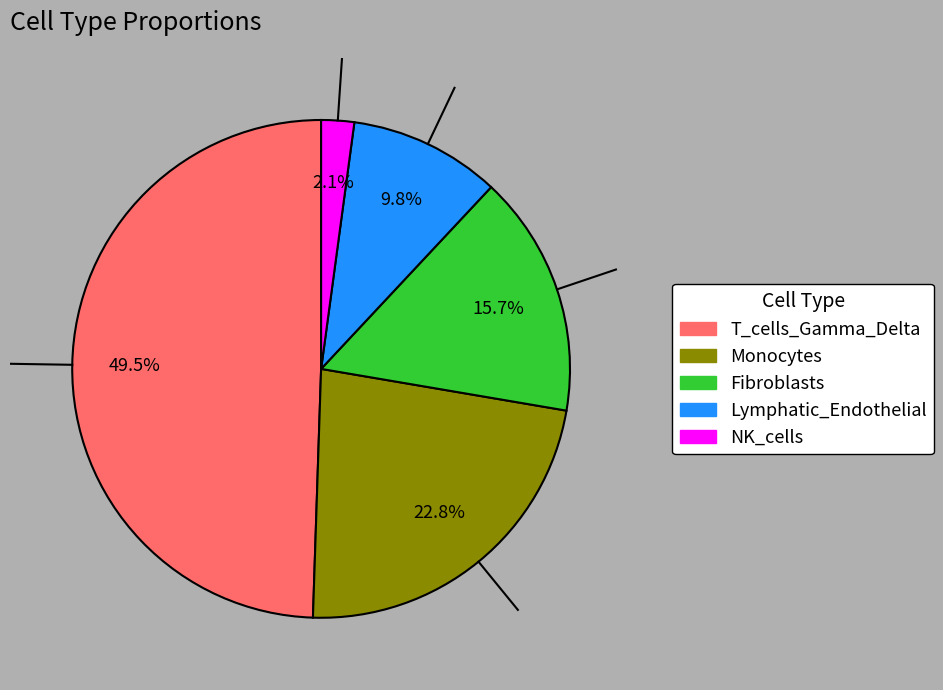

Is there a majority slice in this chart?

No